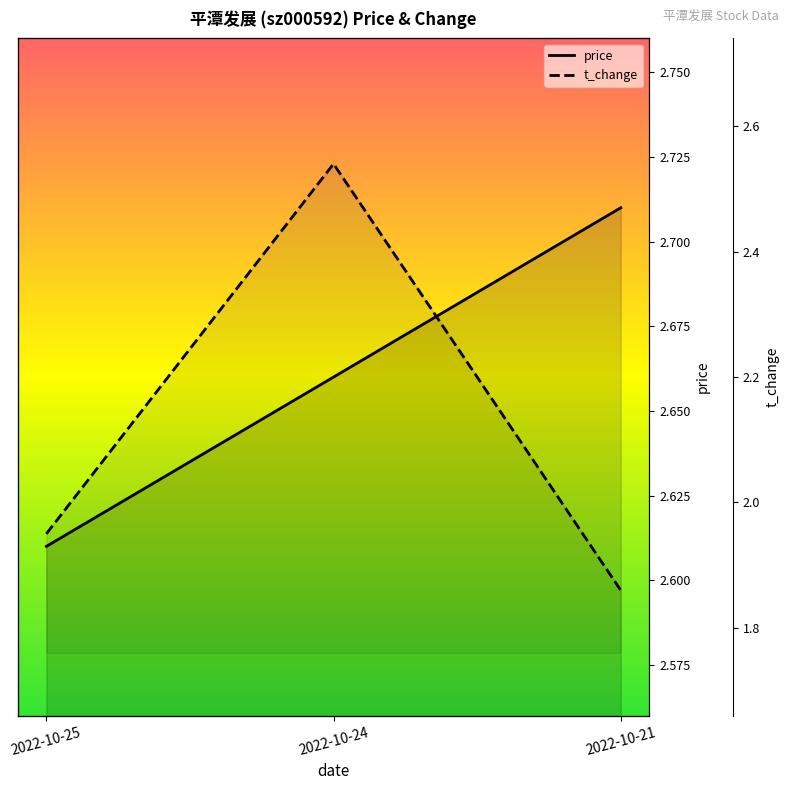

Which series has the largest total across all categories?

price